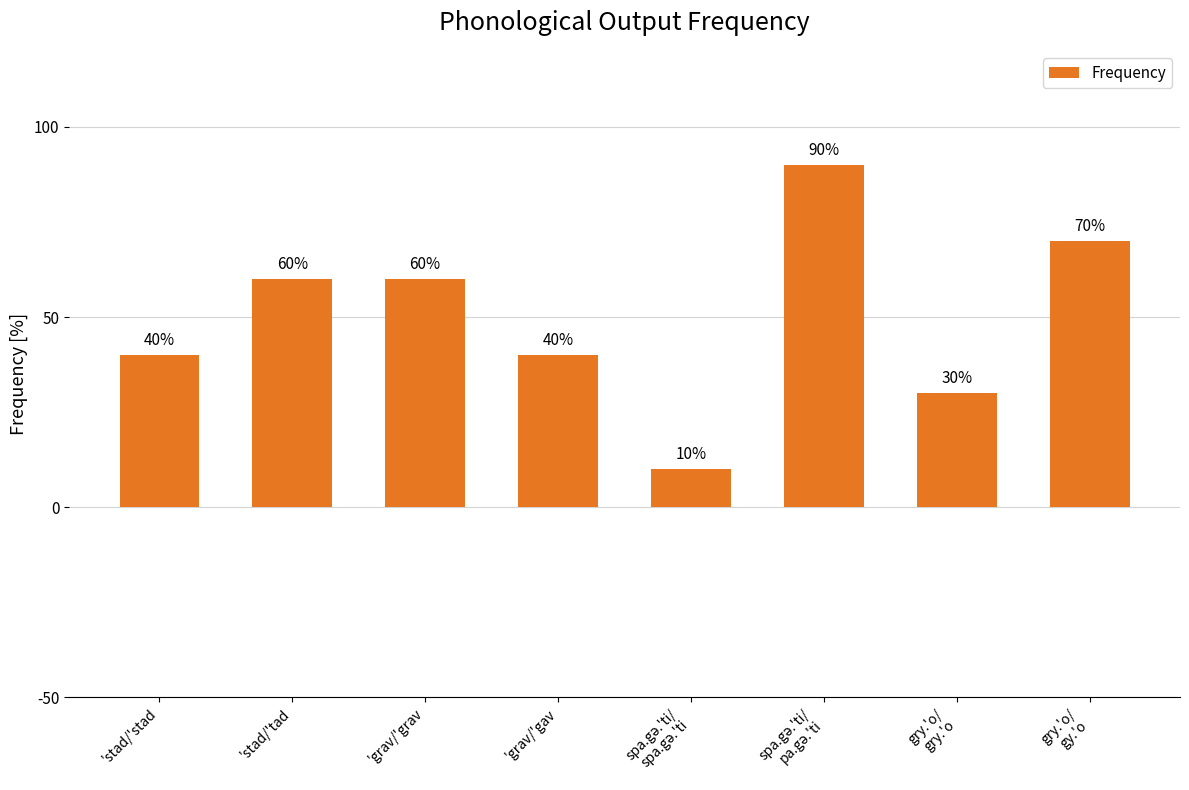

What is the difference between the maximum and minimum values?

80